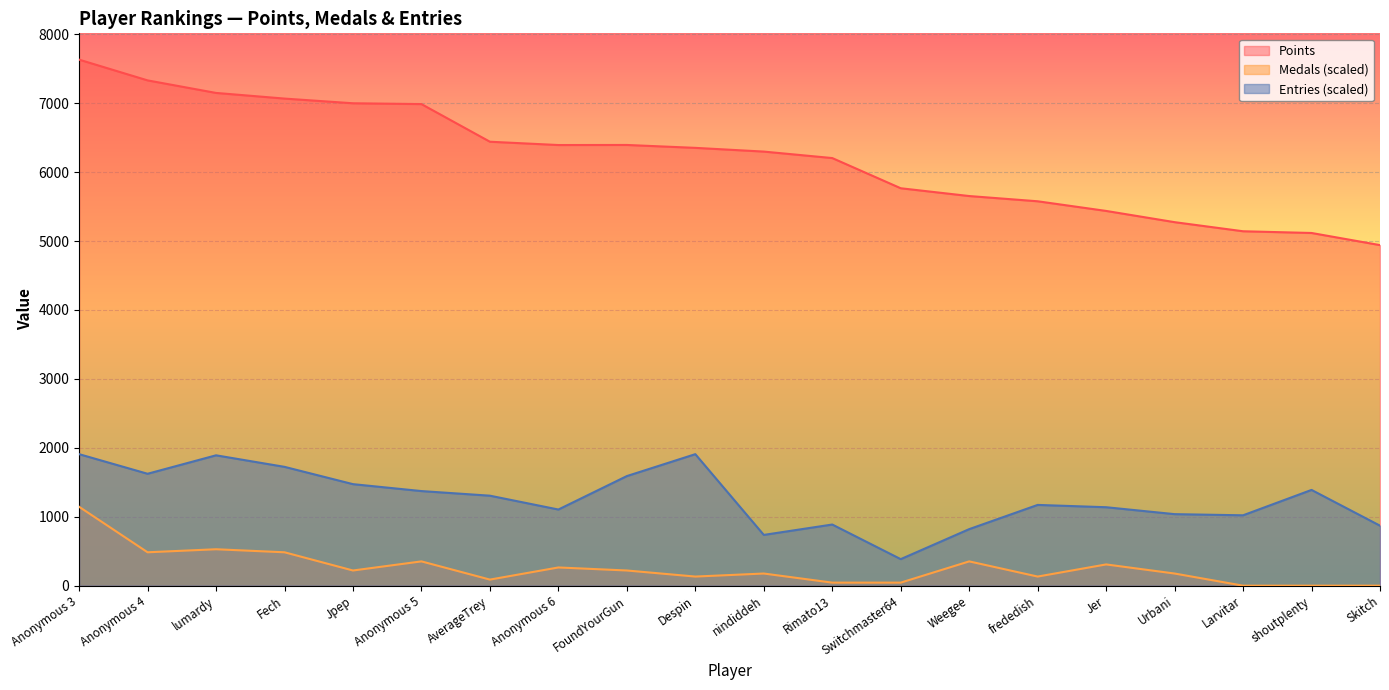

True or false: Entries and Medals intersect in this chart.

False